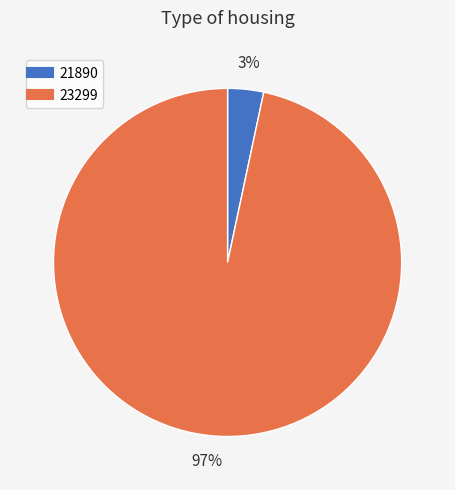

Combined, do 21890 and 23299 account for over 50%?

Yes